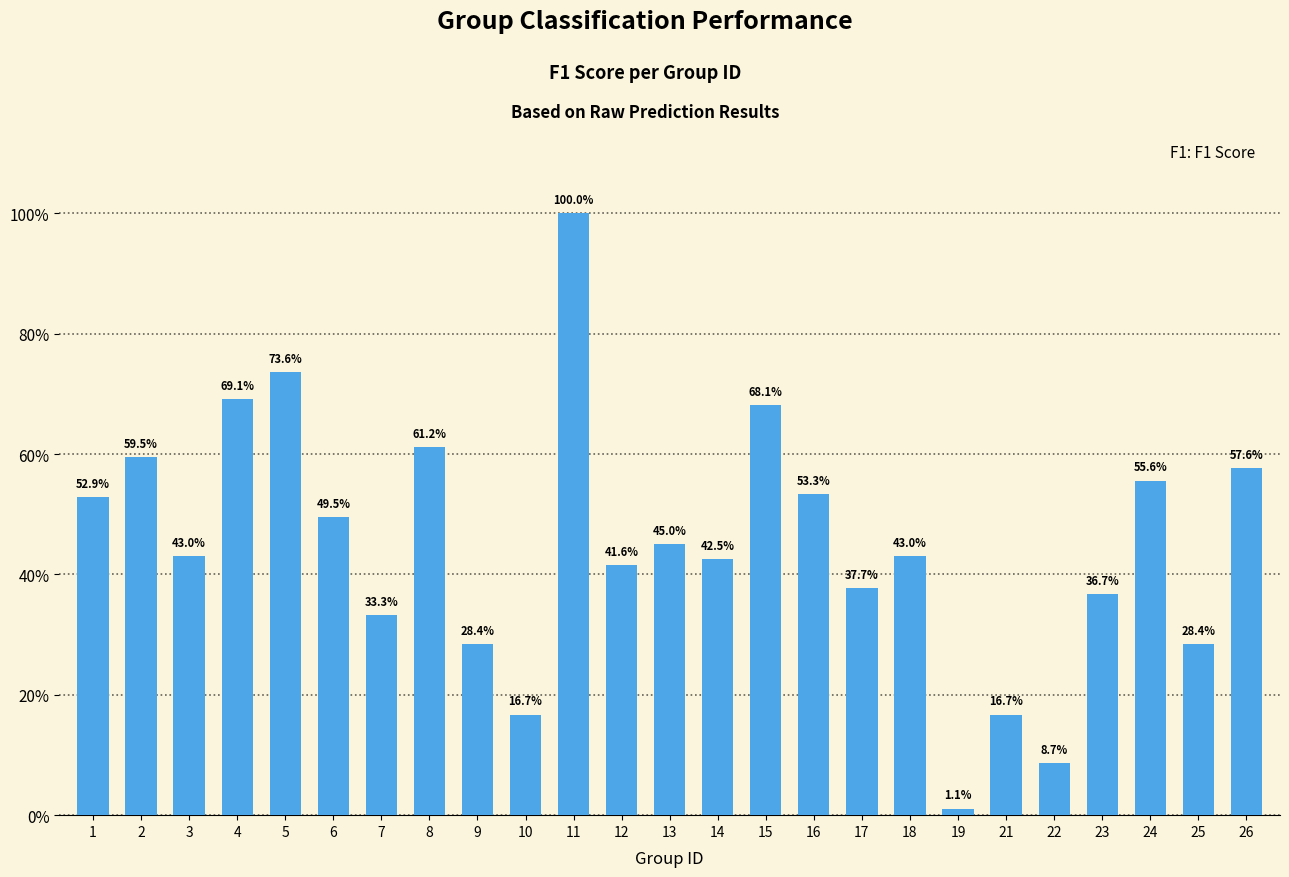

List the labels in order of value, largest first.

11, 5, 4, 15, 8, 2, 26, 24, 16, 1, 6, 13, 3, 18, 14, 12, 17, 23, 7, 9, 25, 10, 21, 22, 19